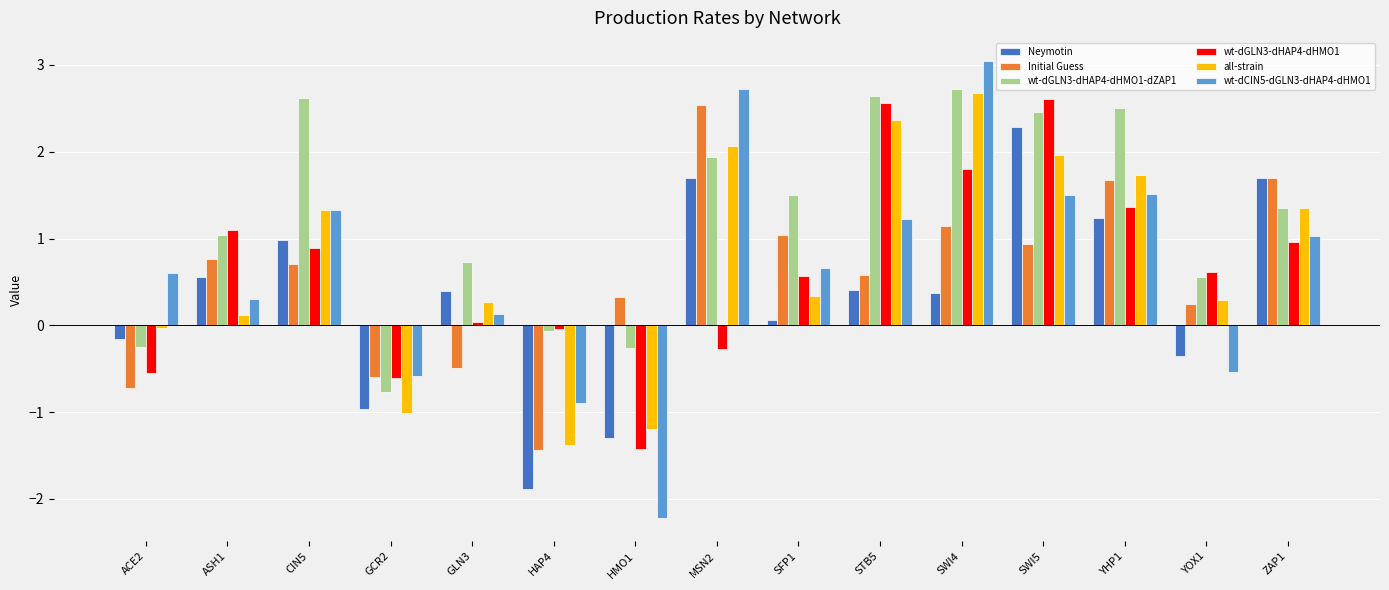

At how many categories does at least one series exceed 2?

6